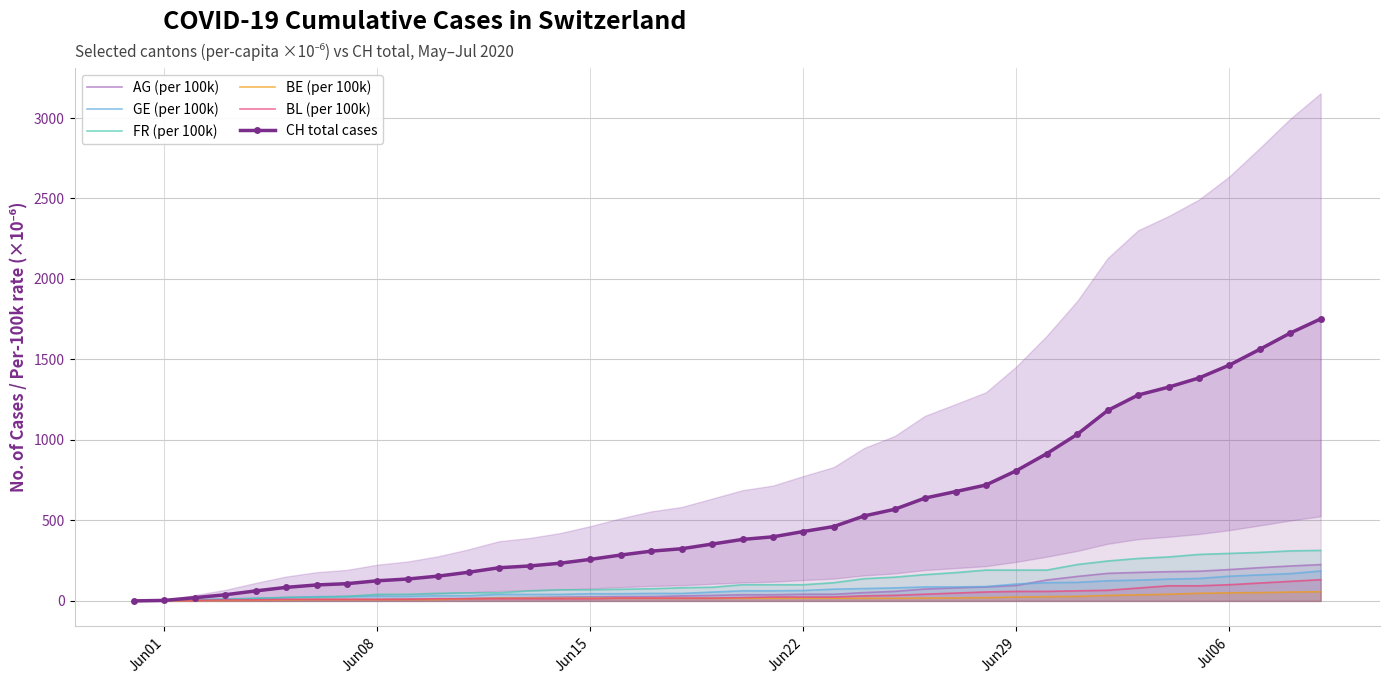

Reading left to right, what are all the values shown in this chart?

AG (per 100k): 0.0	0.0	0.0	1.5	4.4	4.4	7.4	7.4	7.4	10.3	10.3	14.7	19.2	20.6	23.6	25.1	26.5	26.5	31.0	33.9	38.3	38.3	41.3	41.3	51.6	59.0	73.7	81.1	87.0	95.8	129.8	151.9	171.0	176.9	181.4	184.3	194.6	206.4	216.7	225.6
GE (per 100k): 0.0	2.0	8.1	12.1	16.2	20.2	26.2	26.2	28.3	28.3	32.3	32.3	40.4	40.4	40.4	44.4	44.4	46.4	46.4	54.5	62.6	62.6	64.6	72.7	76.7	80.8	86.8	86.8	88.8	105.0	113.1	115.1	125.2	129.2	135.3	139.3	153.5	161.5	169.6	185.8
FR (per 100k): 0.0	2.0	6.3	9.4	15.7	22.0	22.0	28.2	40.8	40.8	47.1	50.2	50.2	62.8	69.0	69.0	72.2	75.3	81.6	84.7	100.4	100.4	100.4	113.0	138.1	147.5	163.2	175.7	191.4	191.4	191.4	225.9	247.9	263.6	273.0	288.7	294.9	301.2	310.6	313.8
BE (per 100k): 0.0	0.0	1.0	1.9	3.9	5.8	7.7	7.7	7.7	8.7	8.7	13.5	16.4	16.4	16.4	16.4	16.4	16.4	16.4	16.4	16.4	16.4	16.4	16.4	16.4	16.4	17.4	18.4	20.3	24.2	26.1	28.0	33.8	37.7	41.5	47.3	50.2	51.2	55.1	57.0
BL (per 100k): 0.0	3.5	3.5	6.9	6.9	10.4	10.4	10.4	10.4	10.4	13.9	13.9	13.9	13.9	13.9	13.9	17.4	17.4	17.4	17.4	20.8	24.3	24.3	24.3	31.2	34.7	41.6	48.6	55.5	59.0	59.0	62.5	65.9	79.8	93.7	93.7	100.6	111.1	121.5	131.9
CH total cases: 0.0	3.0	20.0	38.0	62.0	84.0	99.0	107.0	125.0	136.0	154.0	178.0	206.0	217.0	234.0	258.0	285.0	309.0	324.0	353.0	382.0	398.0	431.0	462.0	528.0	569.0	639.0	679.0	720.0	809.0	915.0	1035.0	1183.0	1279.0	1328.0	1385.0	1465.0	1563.0	1664.0	1752.0